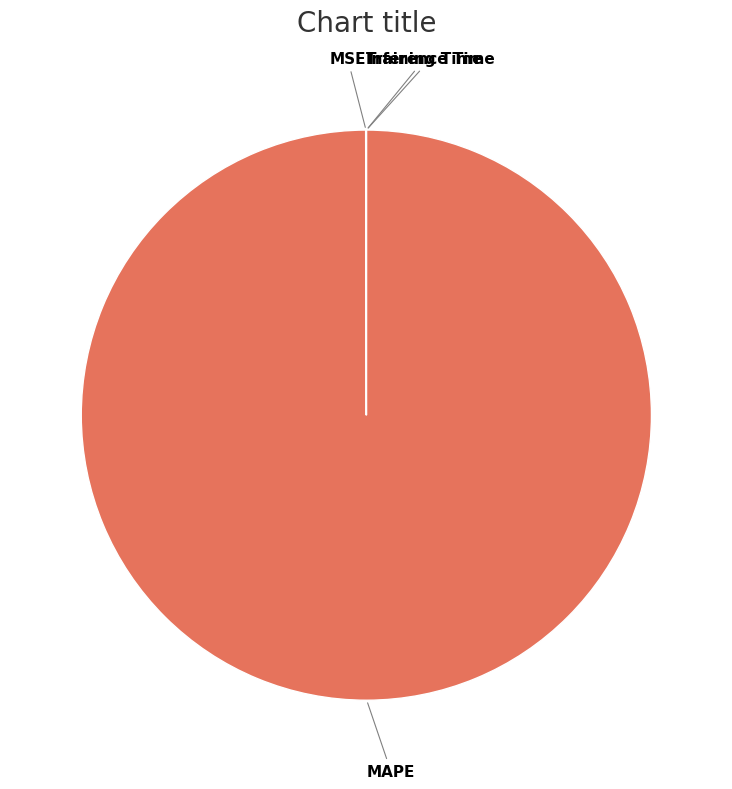

Which slice represents more than half of the pie?

MAPE